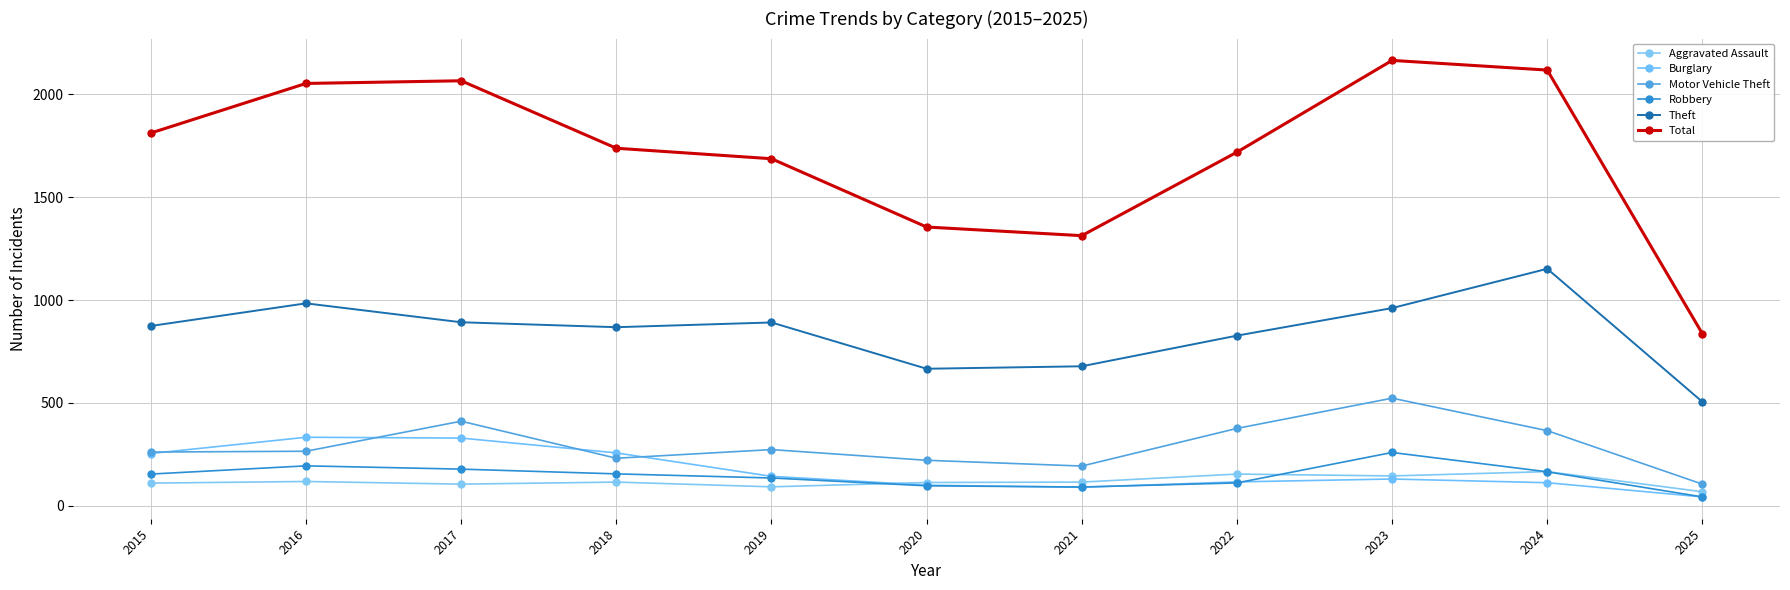

True or false: Aggravated Assault has more than 0 interior local peaks.

True